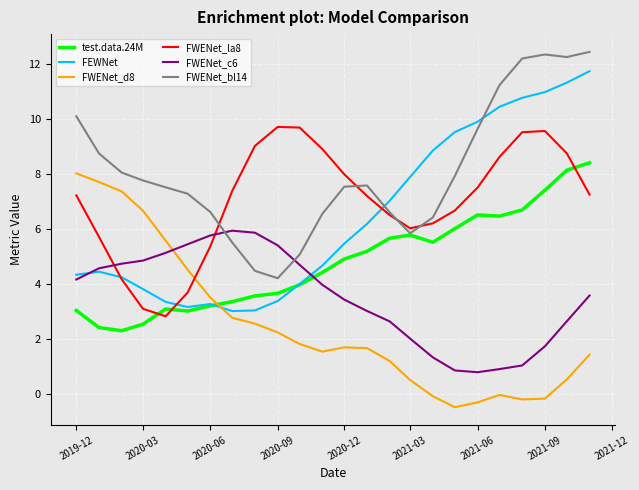

Rank the series by their maximum value, from highest to lowest.

FWENet_bl14, FEWNet, FWENet_la8, test.data.24M, FWENet_d8, FWENet_c6